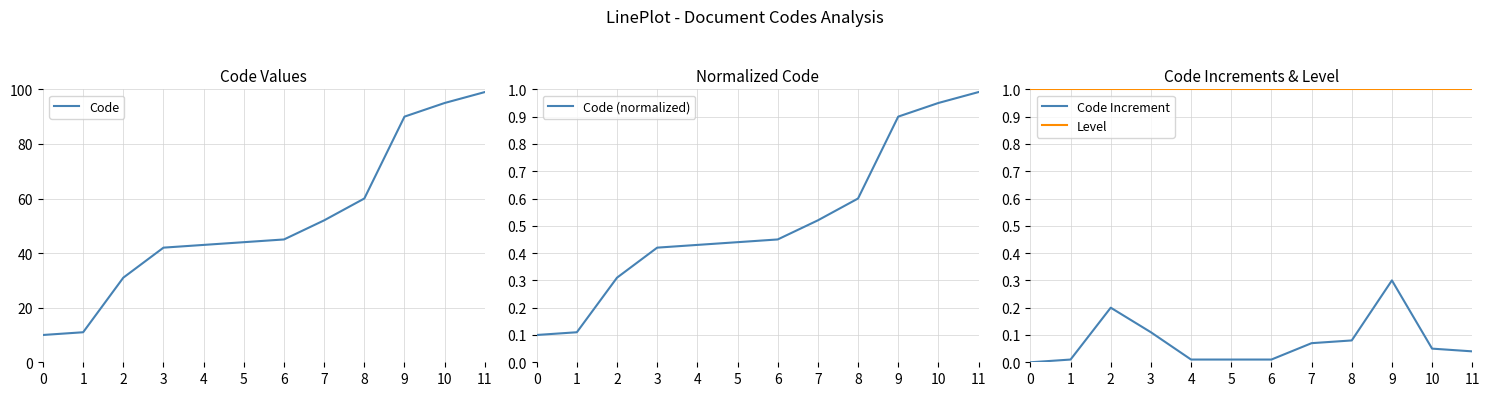

What is the average value of the Code Increment series?

0.1